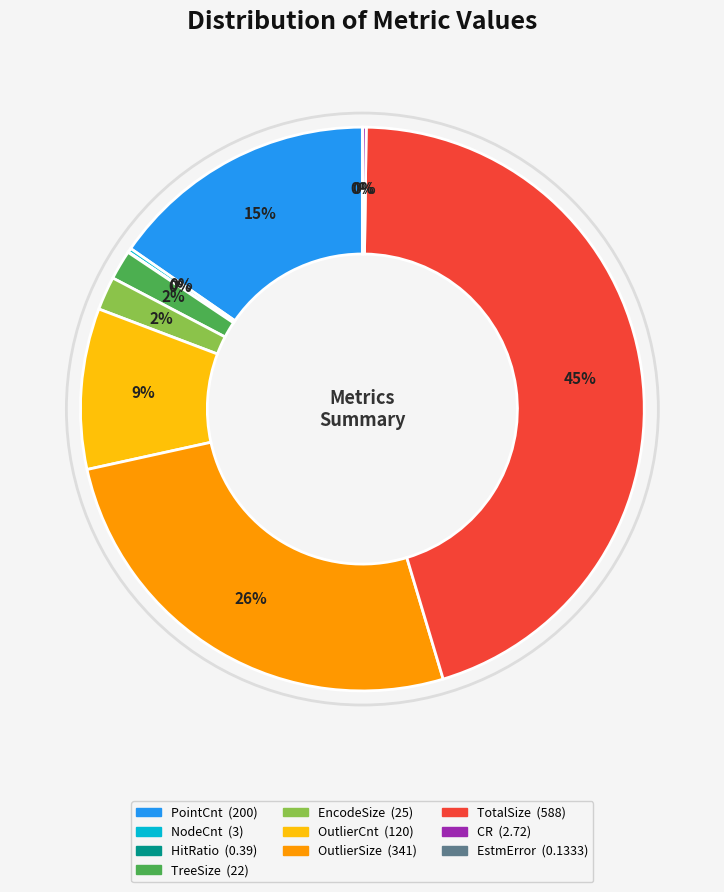

Which category has the biggest portion of the pie?

TotalSize